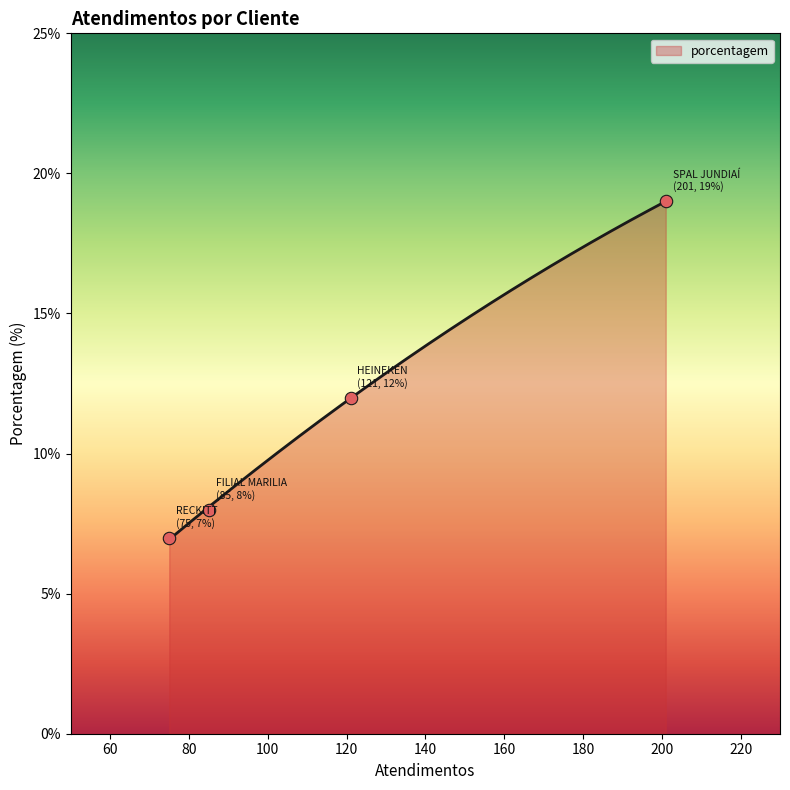

What is the change in value from SPAL JUNDIAÍ to FILIAL MARILIA?

-11